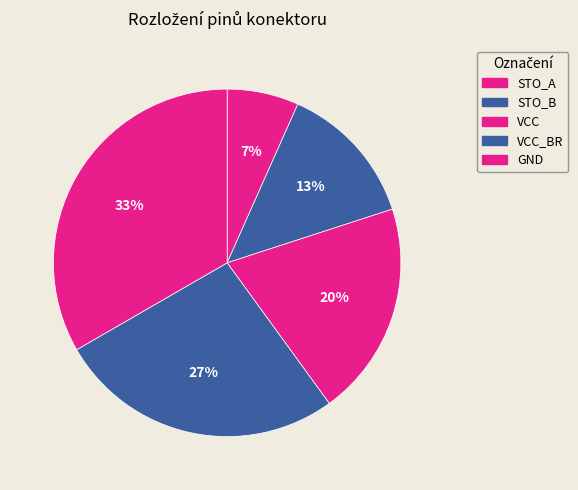

What is the largest slice in the pie chart?

GND